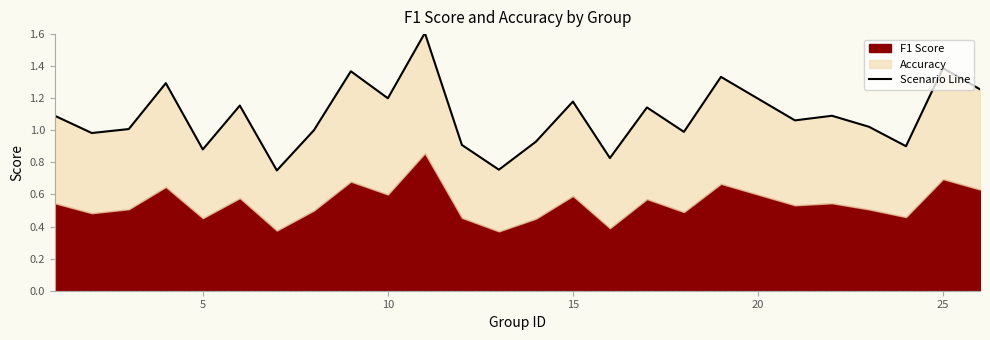

Reading right to left, transcribe all the data shown in this chart.

1.3	1.4	0.9	1.0	1.1	1.1	1.3	1.0	1.1	0.8	1.2	0.9	0.8	0.9	1.6	1.2	1.4	1.0	0.8	1.2	0.9	1.3	1.0	1.0	1.1